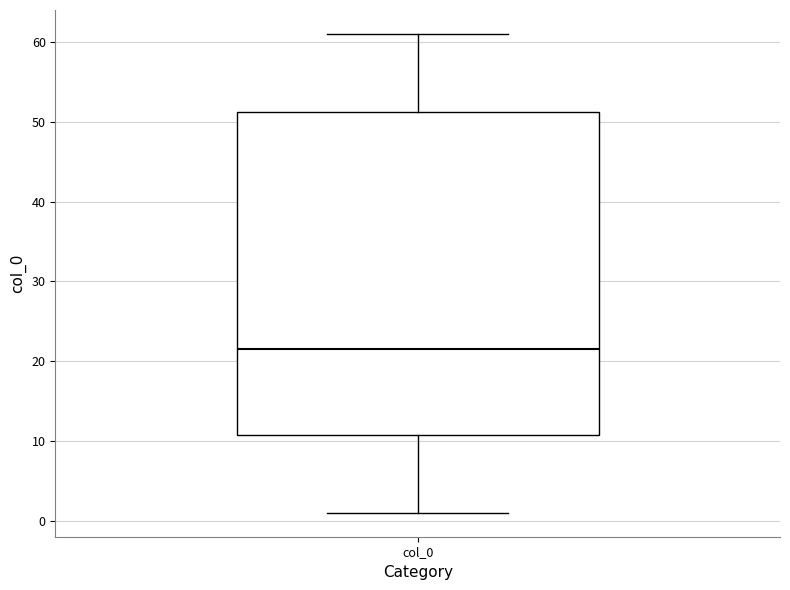

Where does the lower whisker of the box for col_0 end on the y-axis? The values are not printed on the chart, so give them approximately, as read against the axis.

1